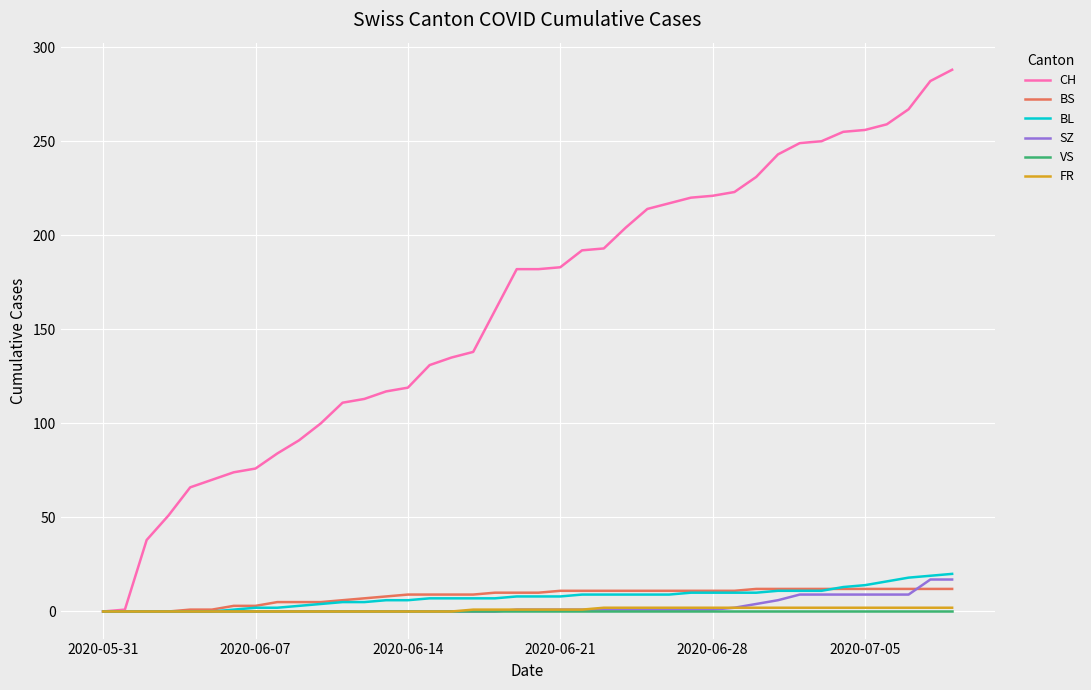

What is the highest value of the BL series?

20